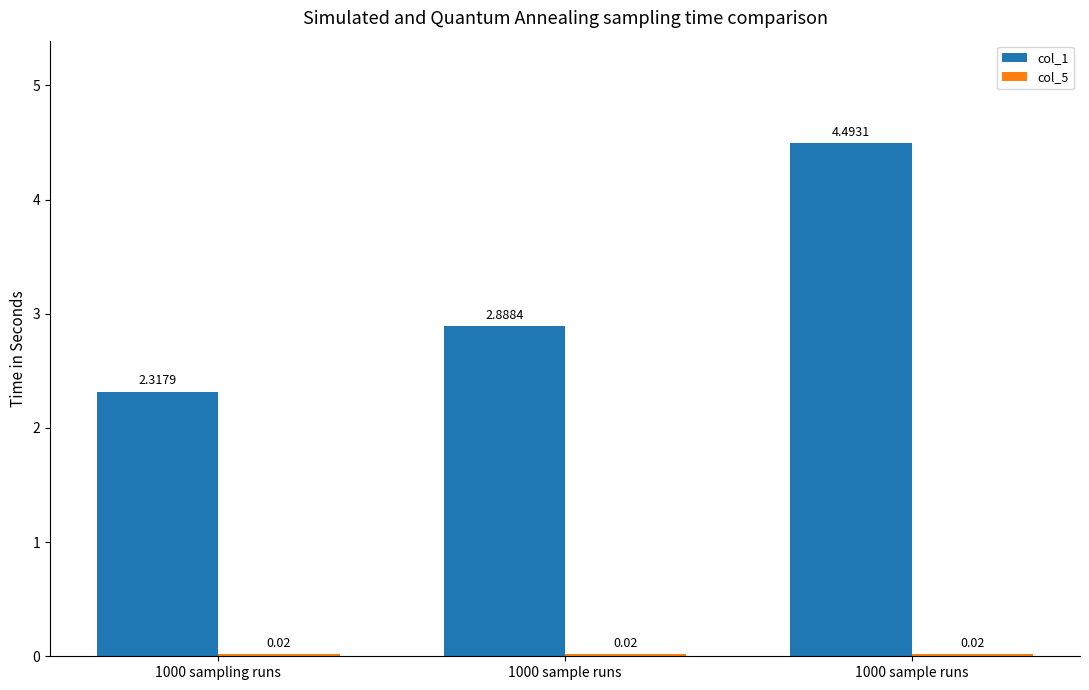

Which category has the lowest value in the col_1 series?

1000 sampling runs